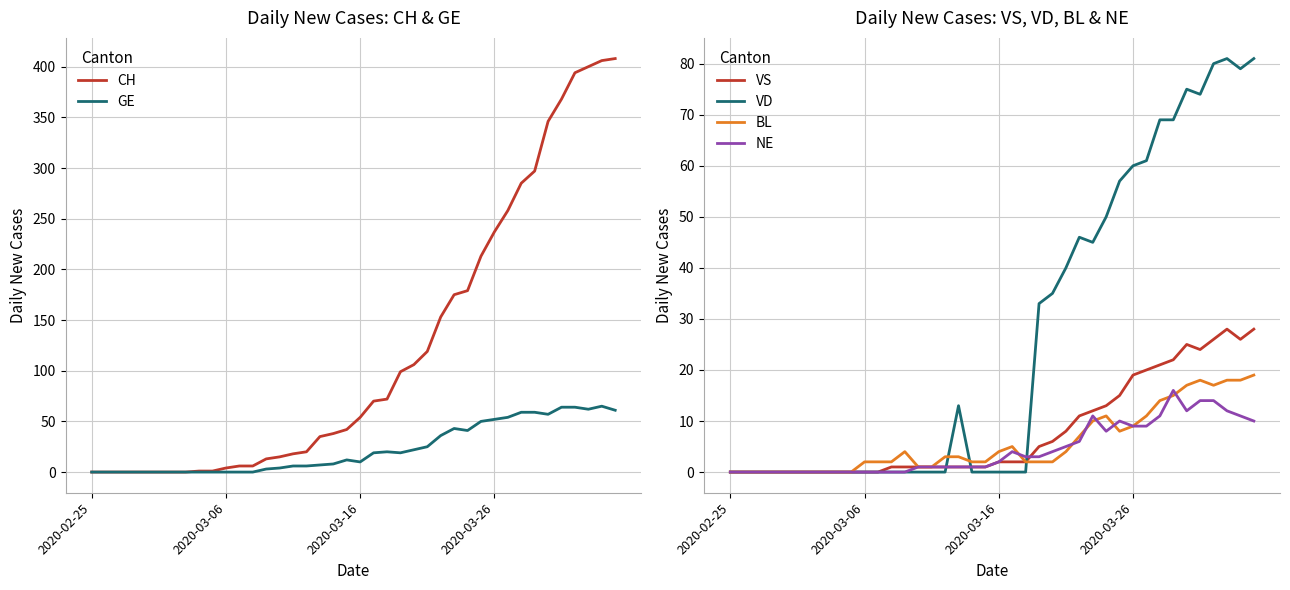

True or false: VD and CH intersect in this chart.

False